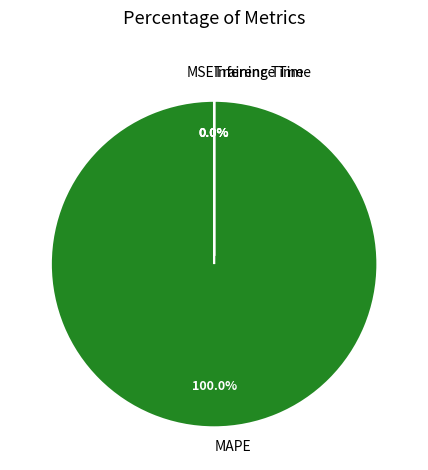

What is the largest slice in the pie chart?

MAPE